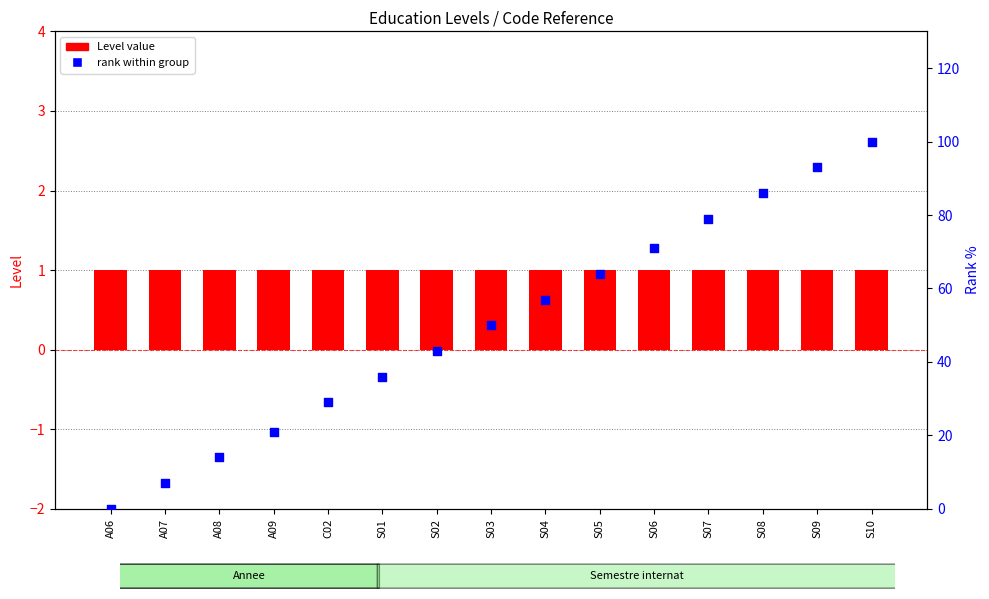

Which series reaches the maximum Y coordinate?

rank within group